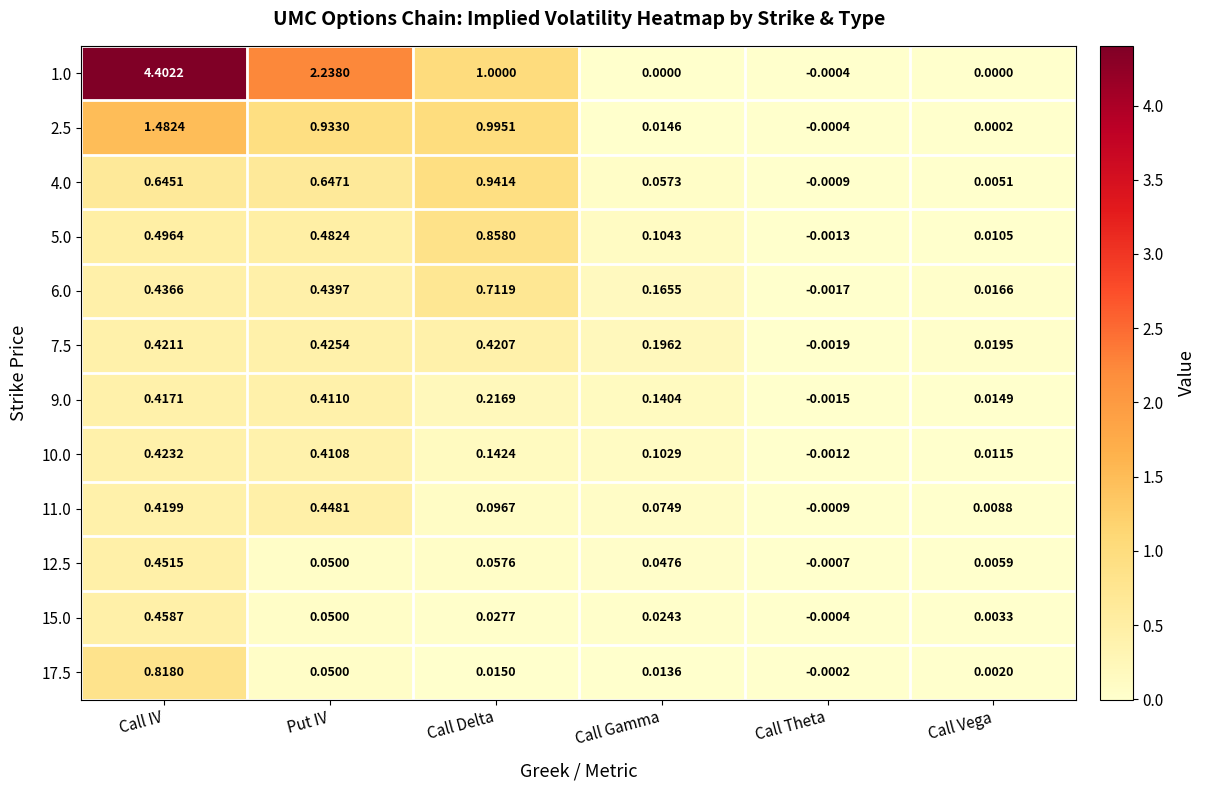

At Call Gamma, list the series in order from smallest to largest.

1.0, 17.5, 2.5, 15.0, 12.5, 4.0, 11.0, 10.0, 5.0, 9.0, 6.0, 7.5